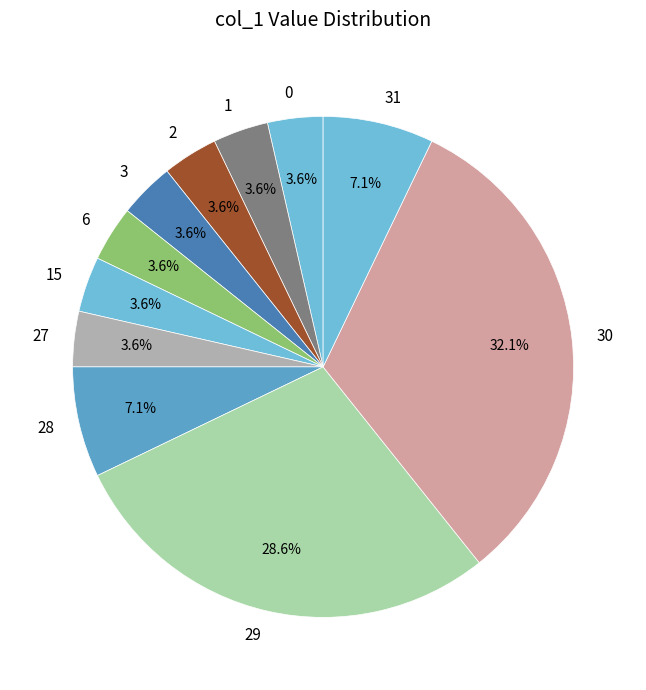

Which category has the biggest portion of the pie?

30